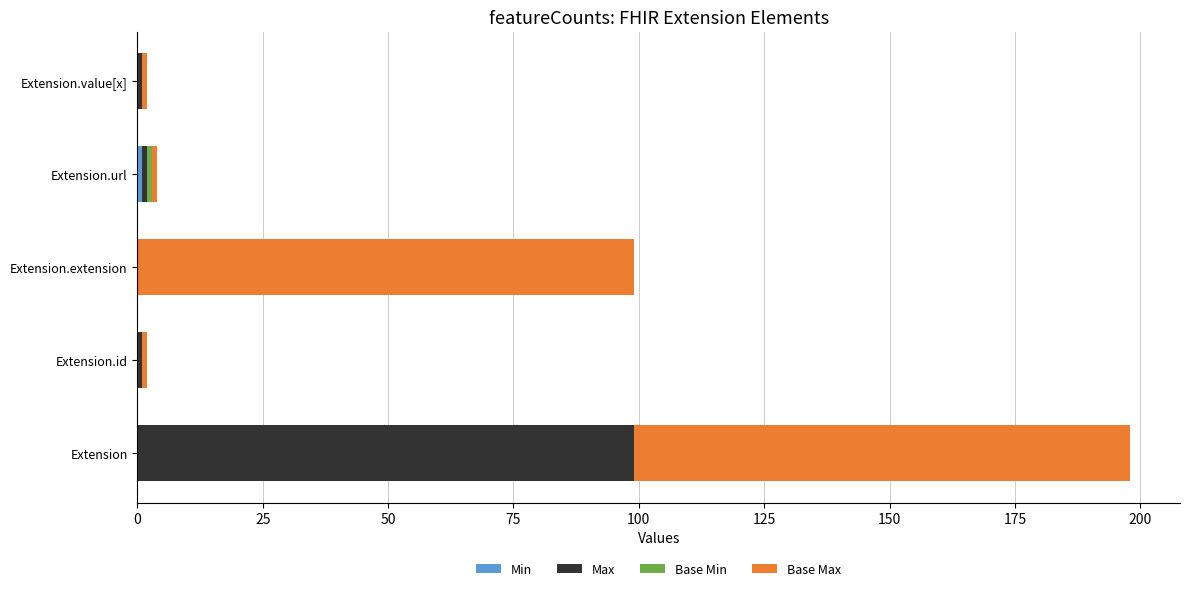

At which category is the sum across all series the highest?

Extension